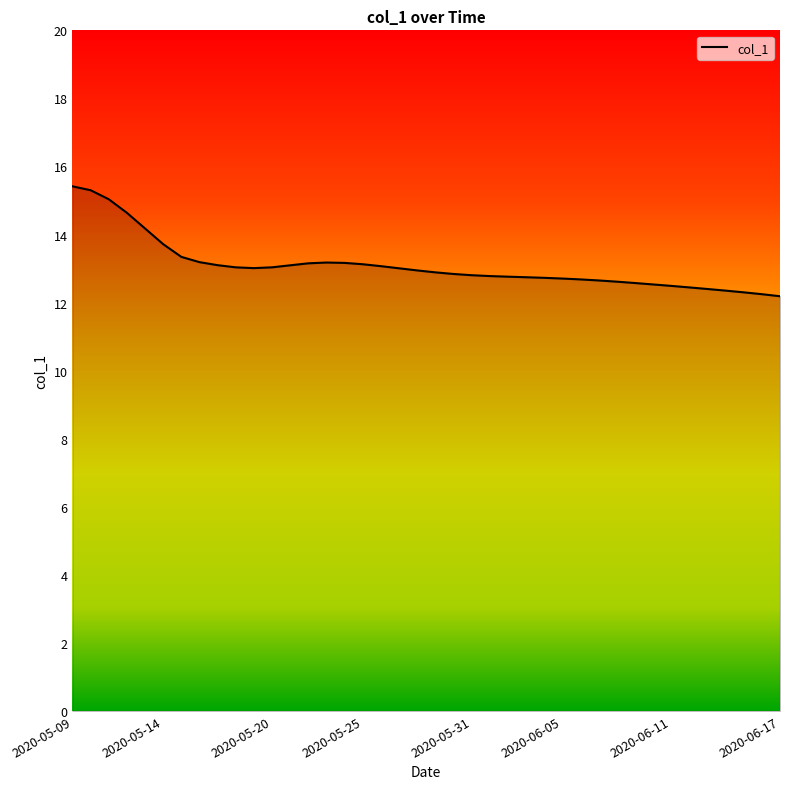

Does the chart have visible grid lines?

No